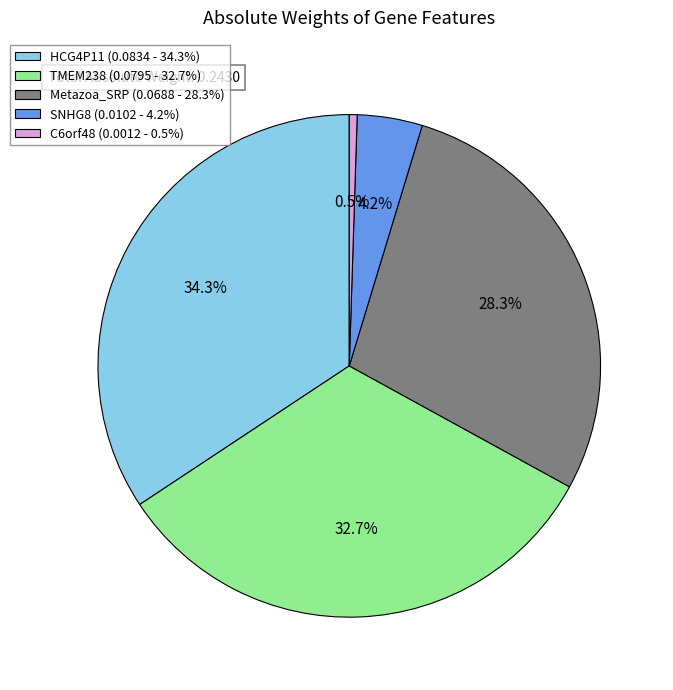

Does Metazoa_SRP represent more than half of the total?

No